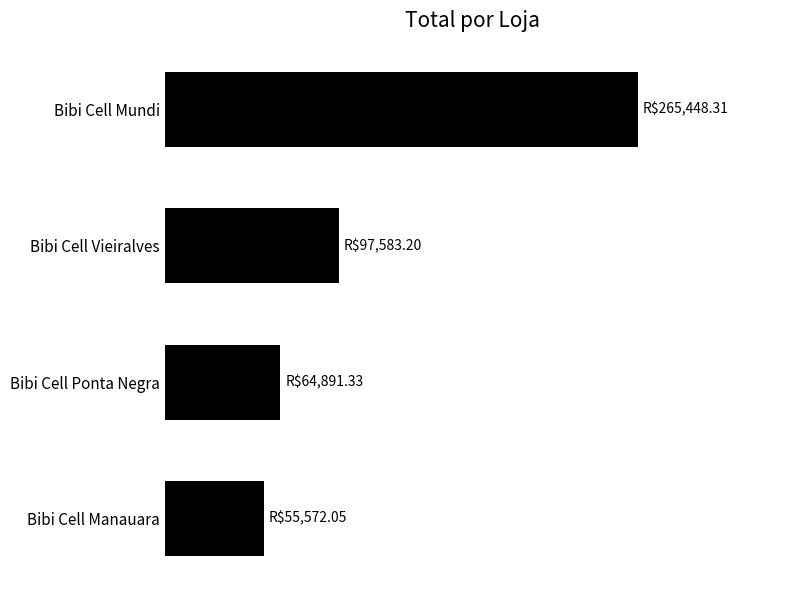

Does the chart contain any negative values?

No